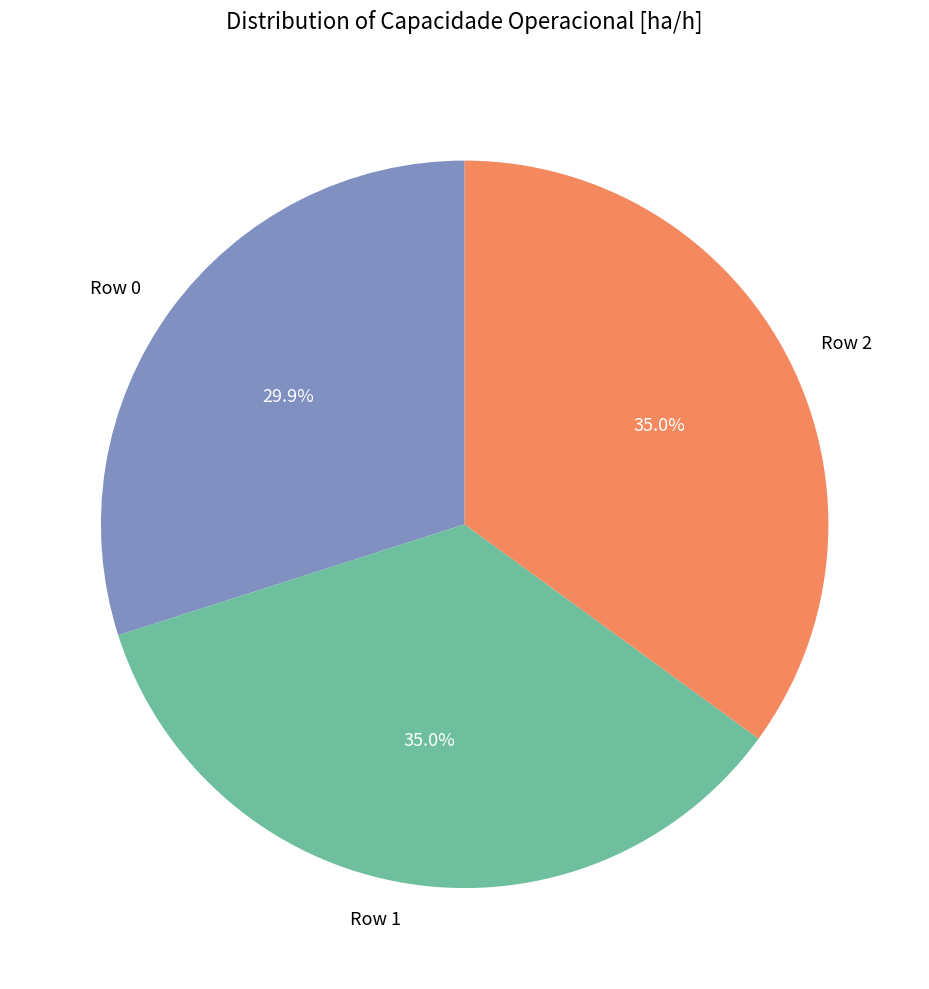

To the nearest percent, what is the combined percentage of Row 0 and Row 1?

65%